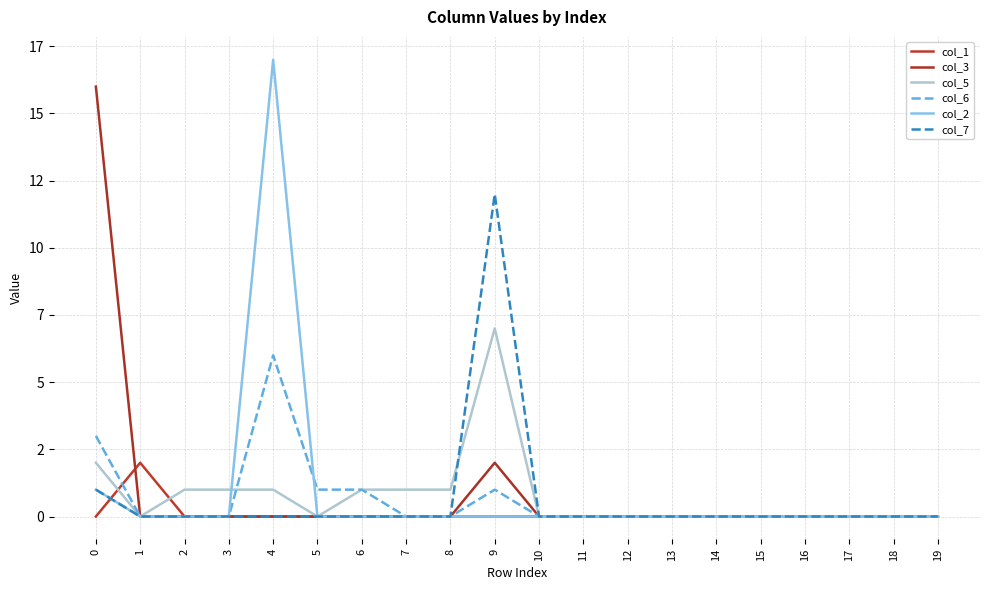

Is this an area chart (filled region under the line)?

No